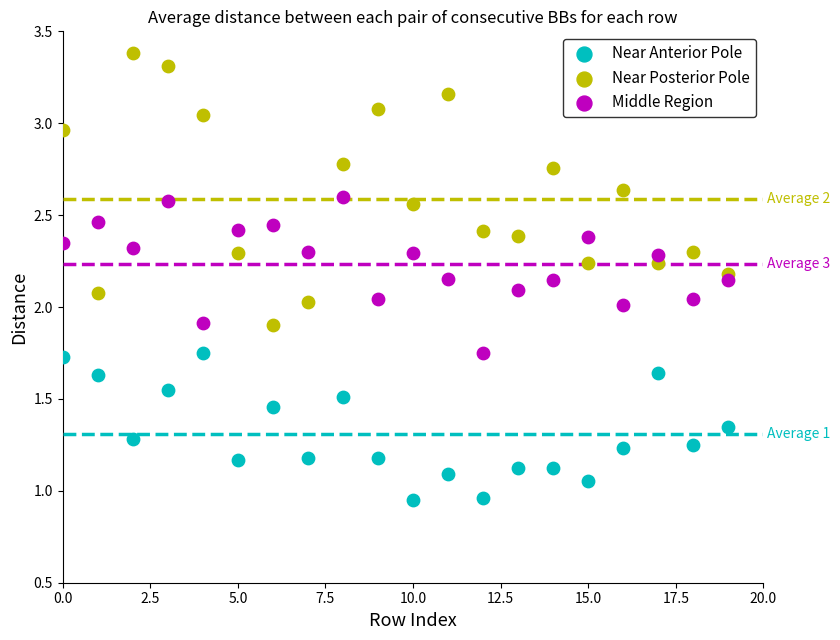

Which series reaches the minimum Y coordinate?

Near Anterior Pole